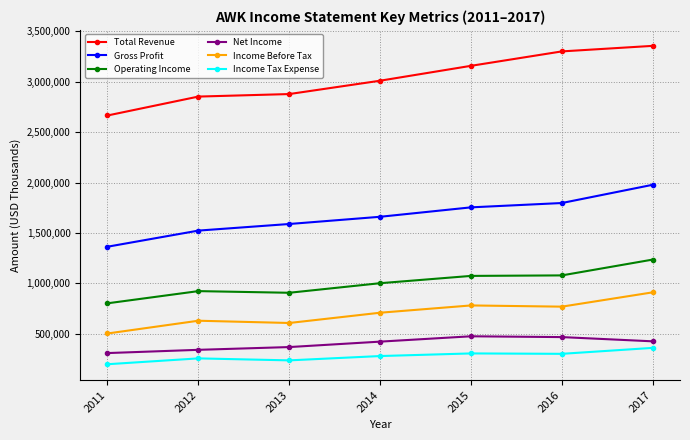

At which category is the sum across all series the highest?

2017